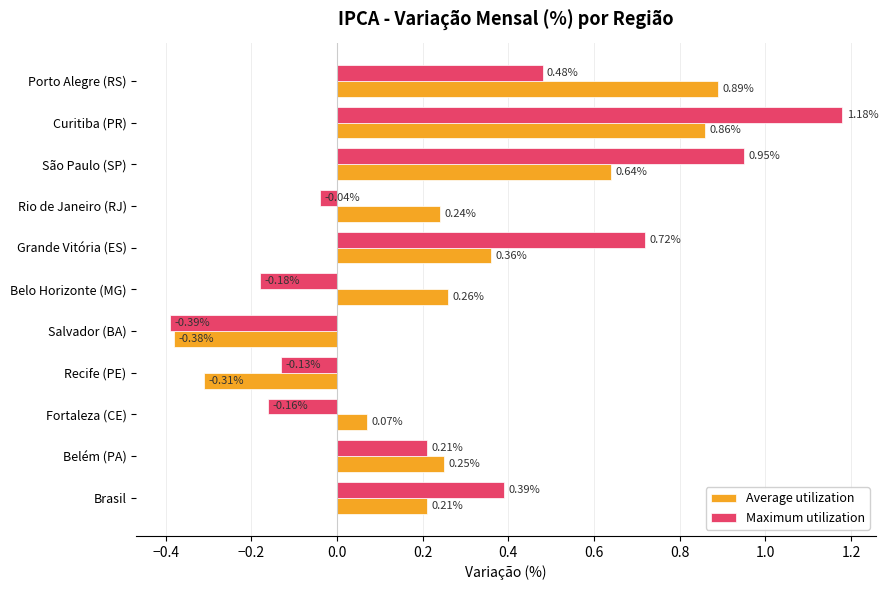

Which series changed the most between Fortaleza (CE) and Grande Vitória (ES)?

Maximum utilization